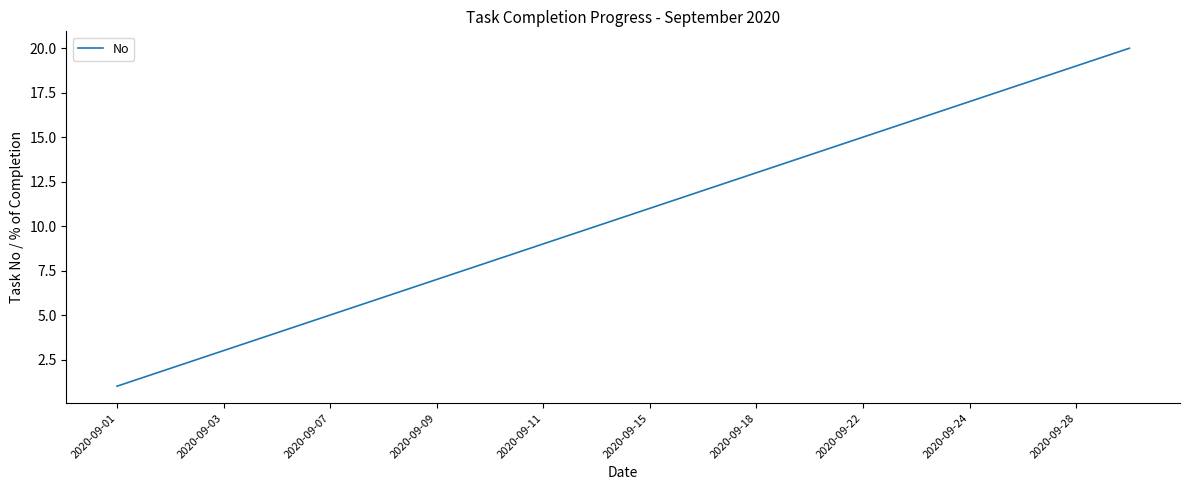

What is the greatest value displayed?

20